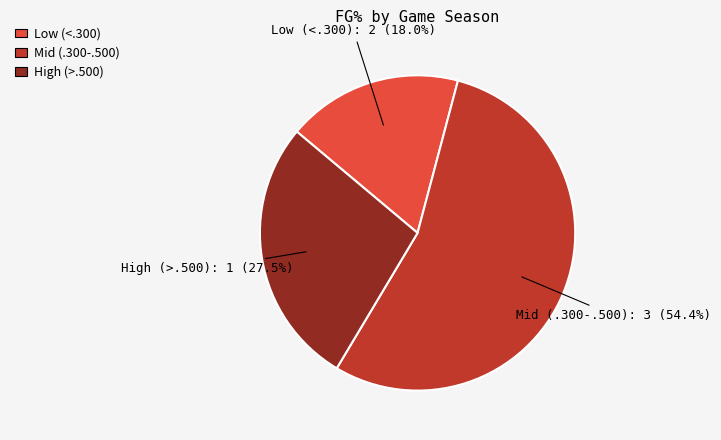

Is there a majority slice in this chart?

Yes